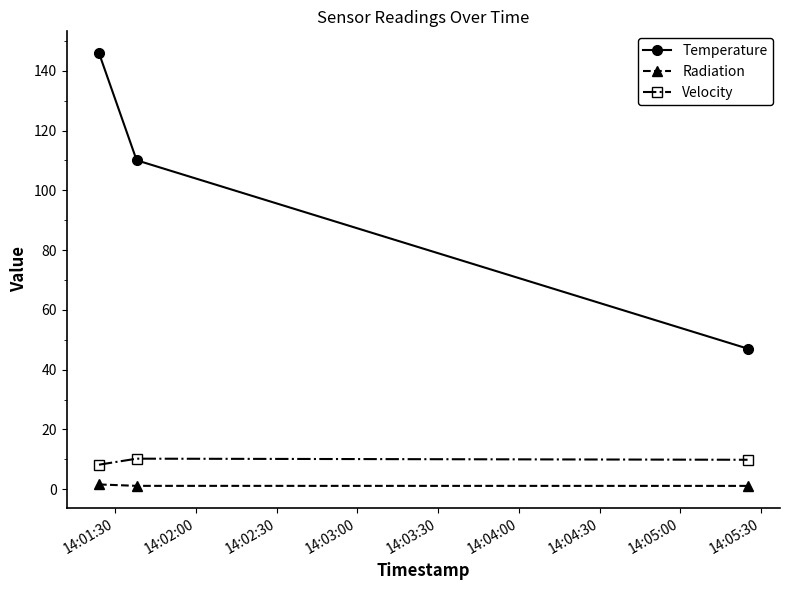

Which series has the widest spread of values?

Temperature